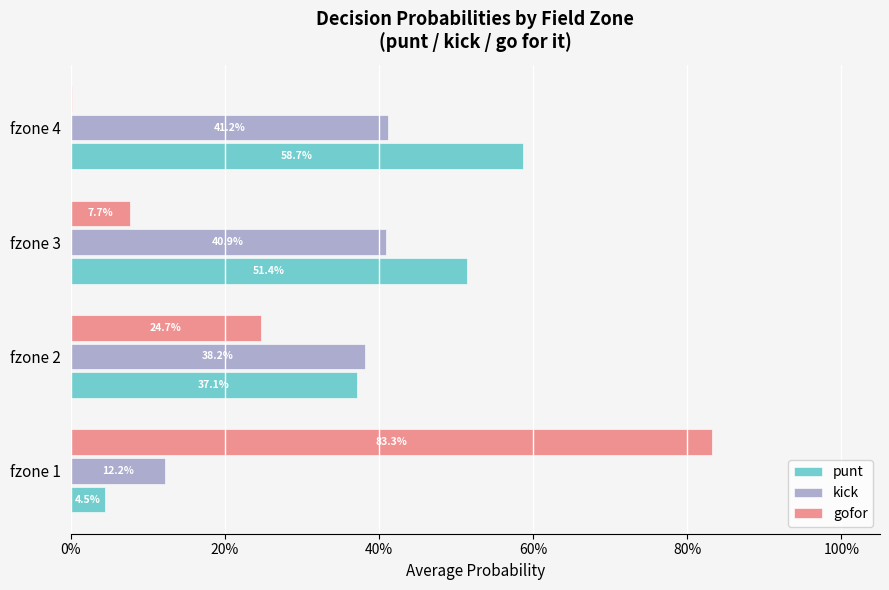

Rank the series by their average value, from highest to lowest.

punt, kick, gofor